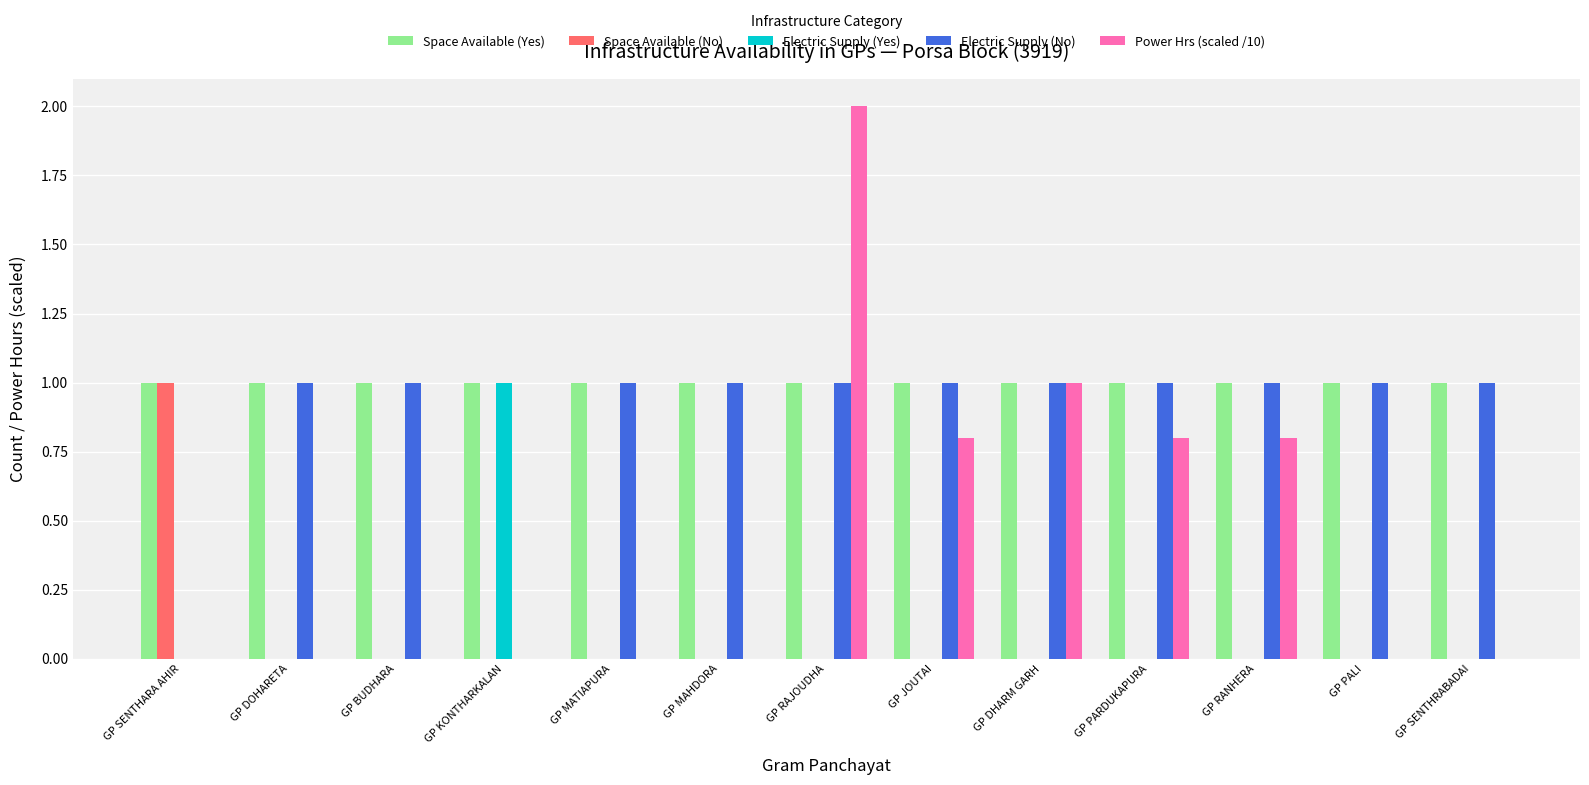

Between GP RANHERA and GP PALI, which series saw the biggest shift?

Power Hrs (scaled /10)